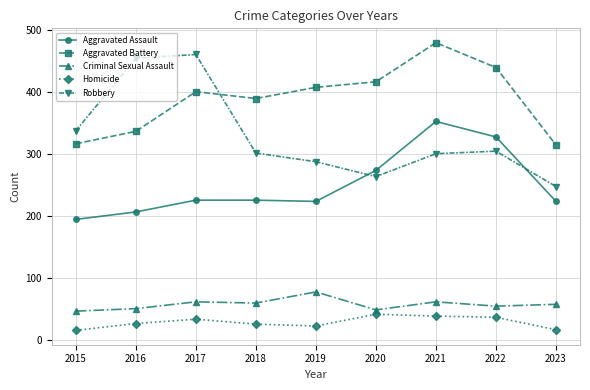

Which category has the highest value in the Criminal Sexual Assault series?

2019